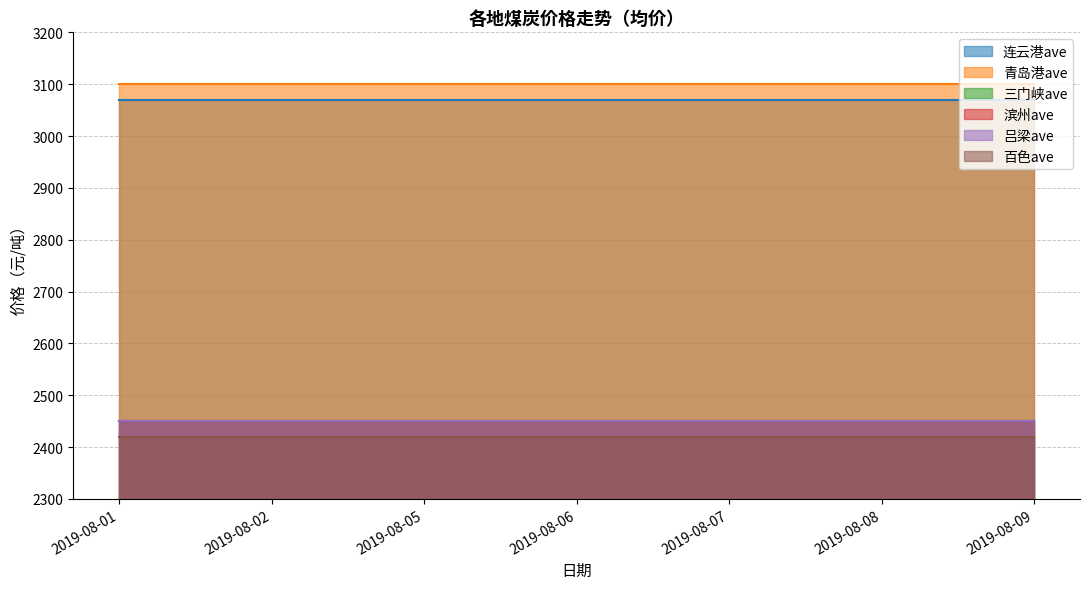

True or false: 滨州ave and 百色ave intersect in this chart.

False